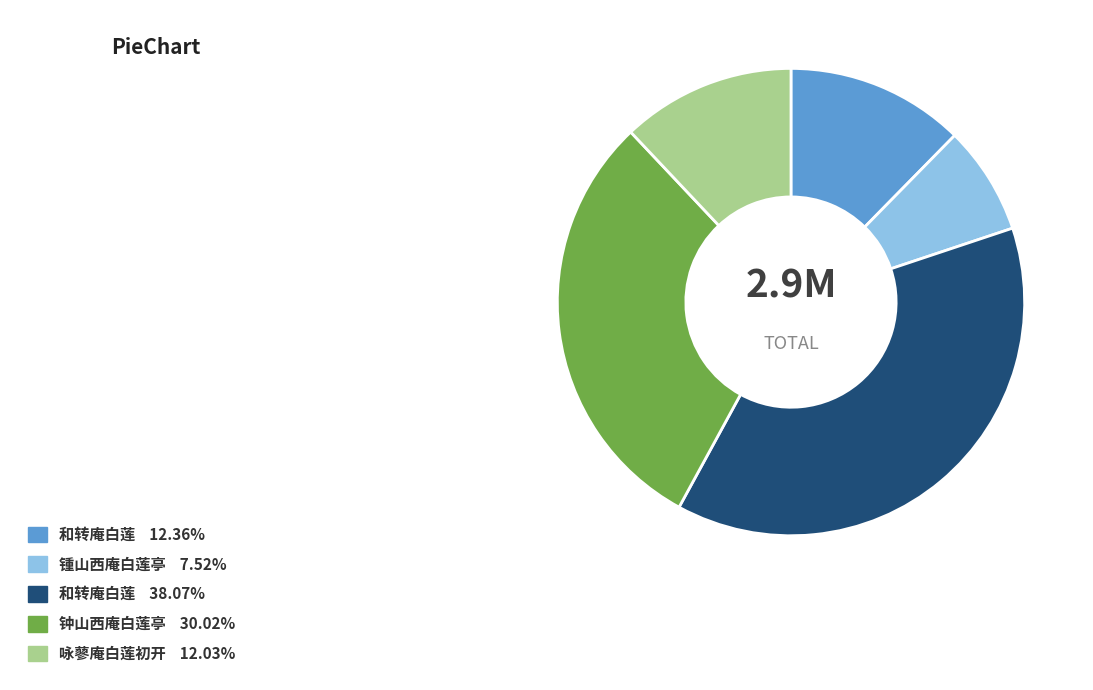

Is there a majority slice in this chart?

No